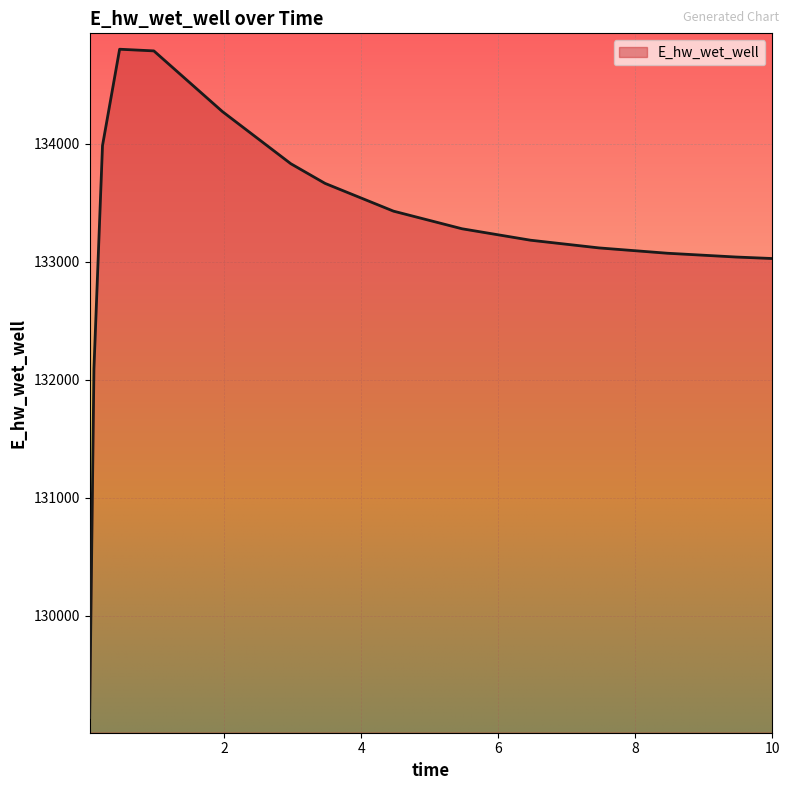

What is the difference between the second highest and second lowest values?

2696.2